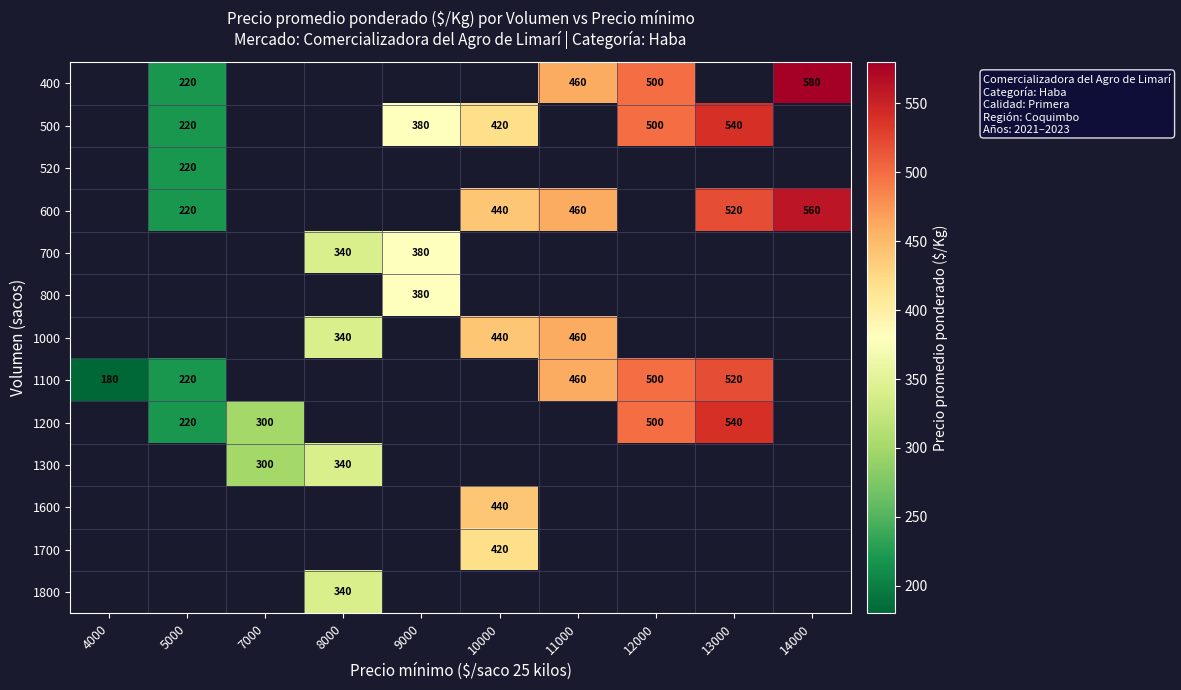

The value of 1000 at 10000 is 272. True or false?

False